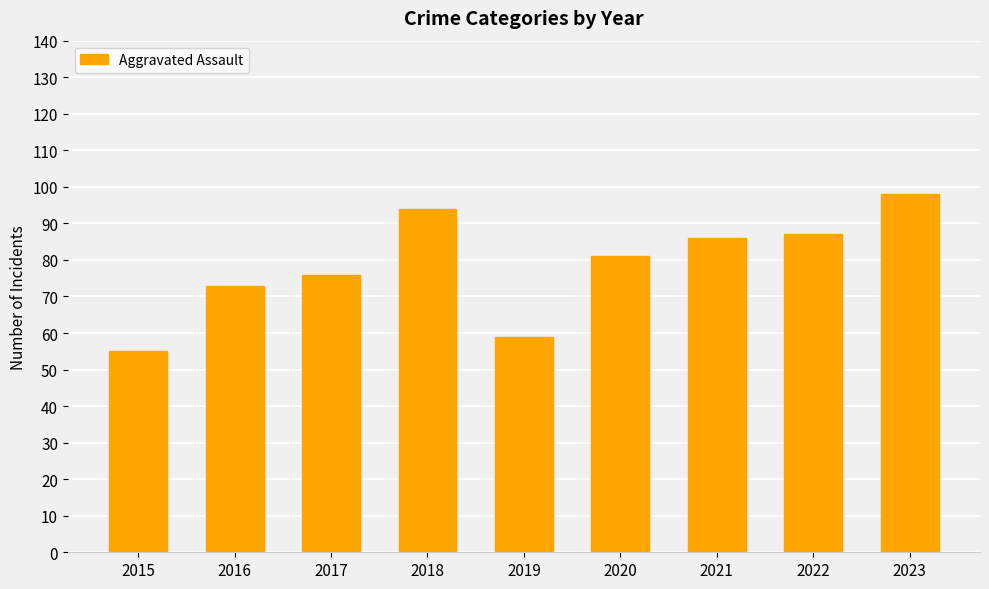

What is the difference between the maximum and minimum values?

43